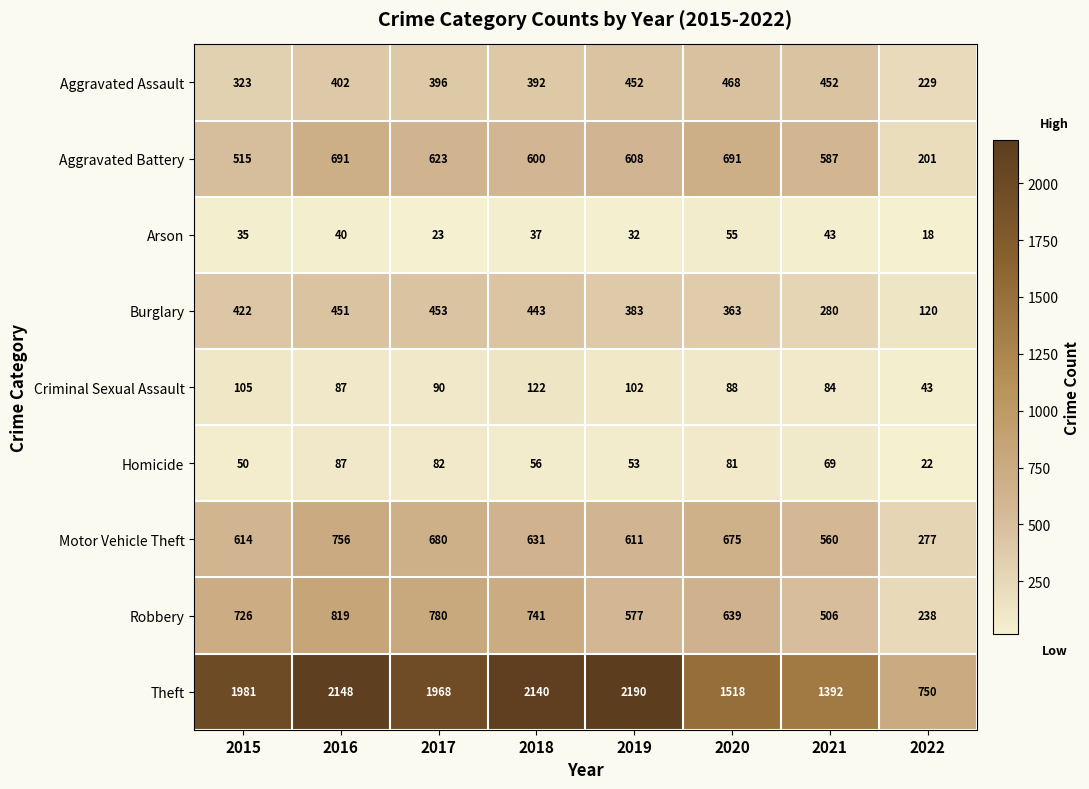

The value of Robbery at 2019 is 291. True or false?

False